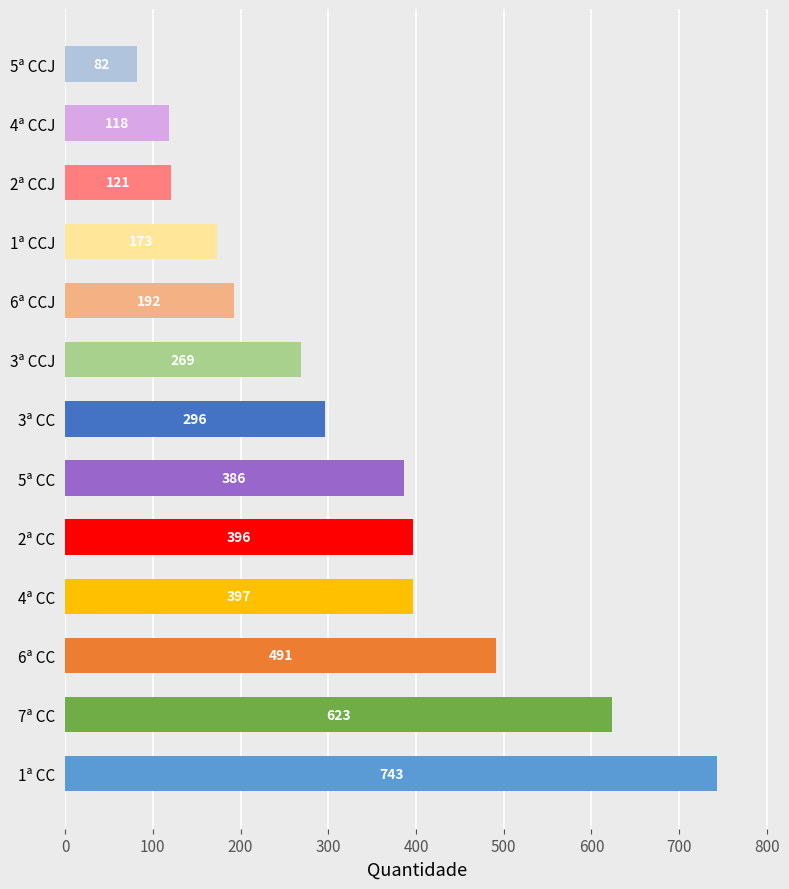

Reading top to bottom, extract all data points from this chart.

5ª CCJ=82	4ª CCJ=118	2ª CCJ=121	1ª CCJ=173	6ª CCJ=192	3ª CCJ=269	3ª CC=296	5ª CC=386	2ª CC=396	4ª CC=397	6ª CC=491	7ª CC=623	1ª CC=743